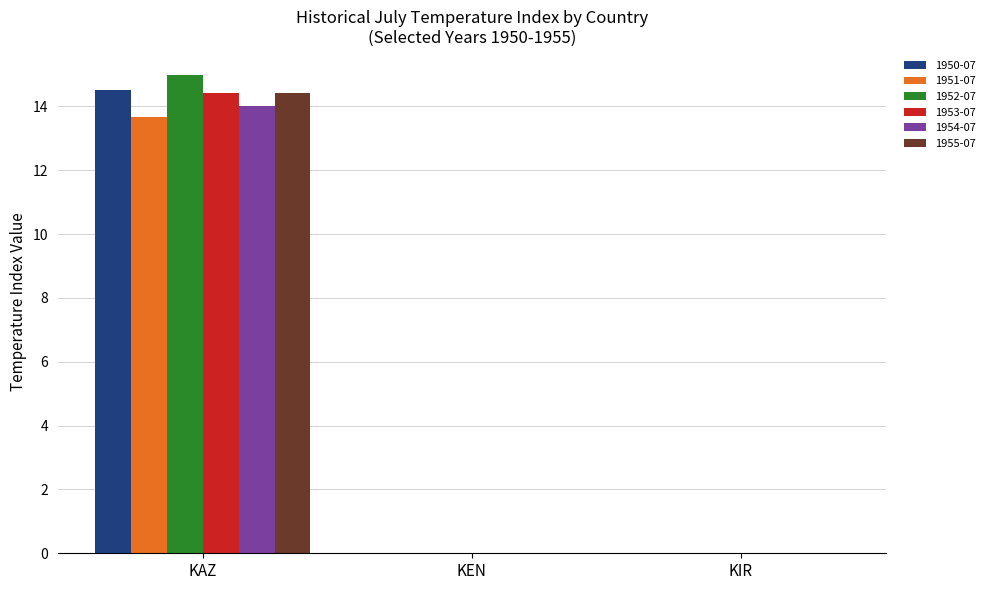

At which category is the sum across all series the highest?

KAZ